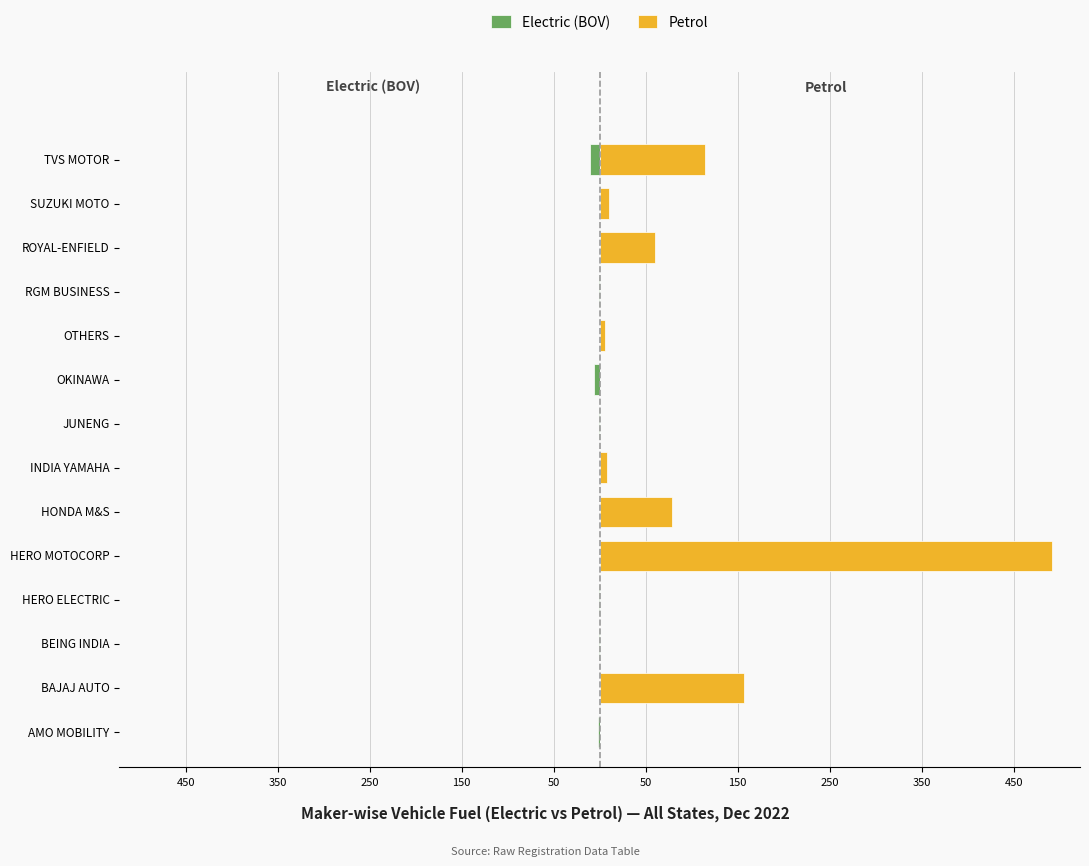

Which series has the largest range (max minus min)?

Petrol